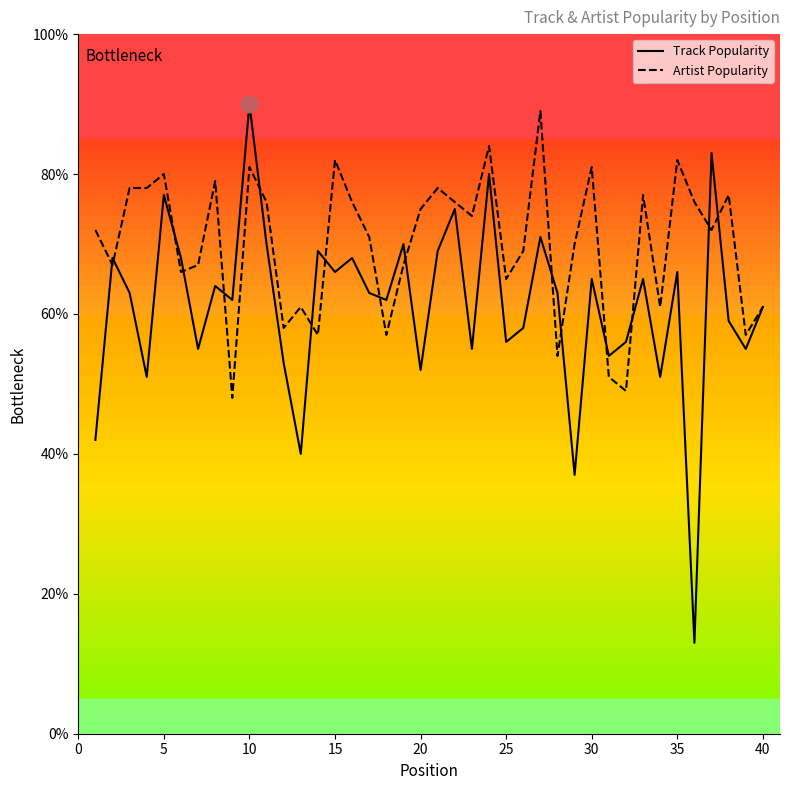

Which series has the largest range (max minus min)?

Track Popularity